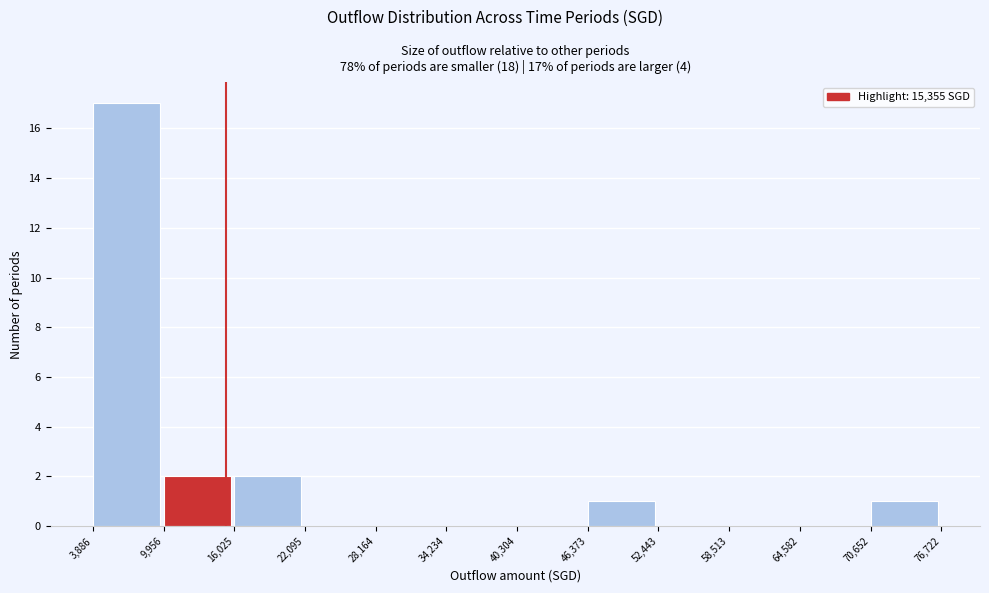

Over which range of the x-axis is the bar tallest?

3,886 to 9,956